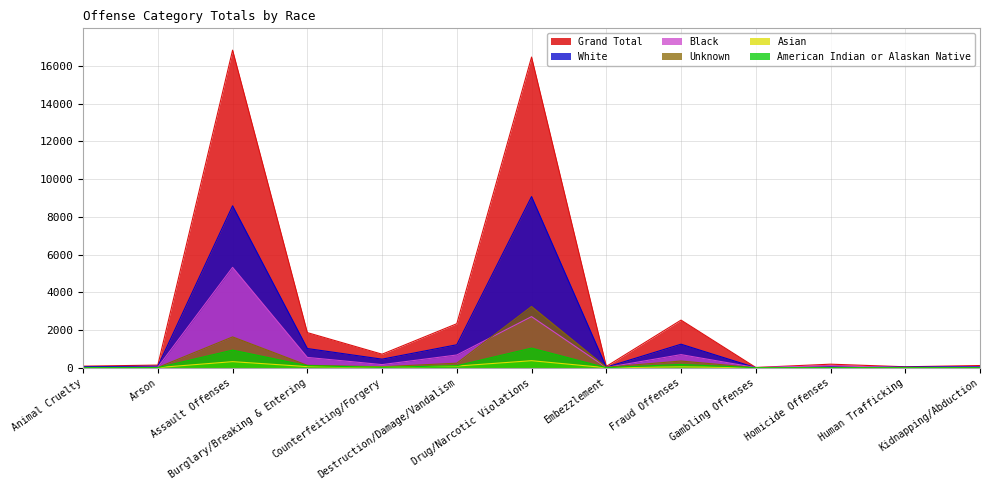

Is the value of American Indian or Alaskan Native at Counterfeiting/Forgery greater than the value of Grand Total at Assault Offenses?

No